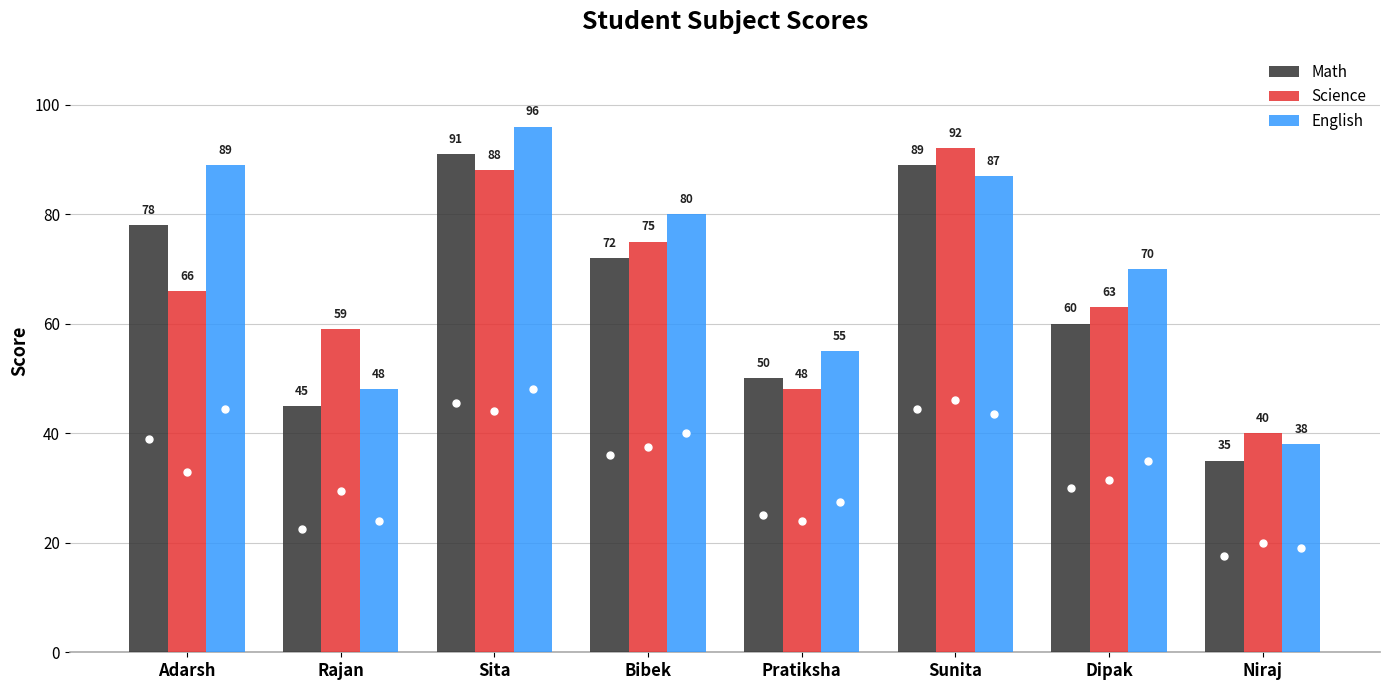

Between Rajan and Niraj, which series saw the biggest shift?

Science